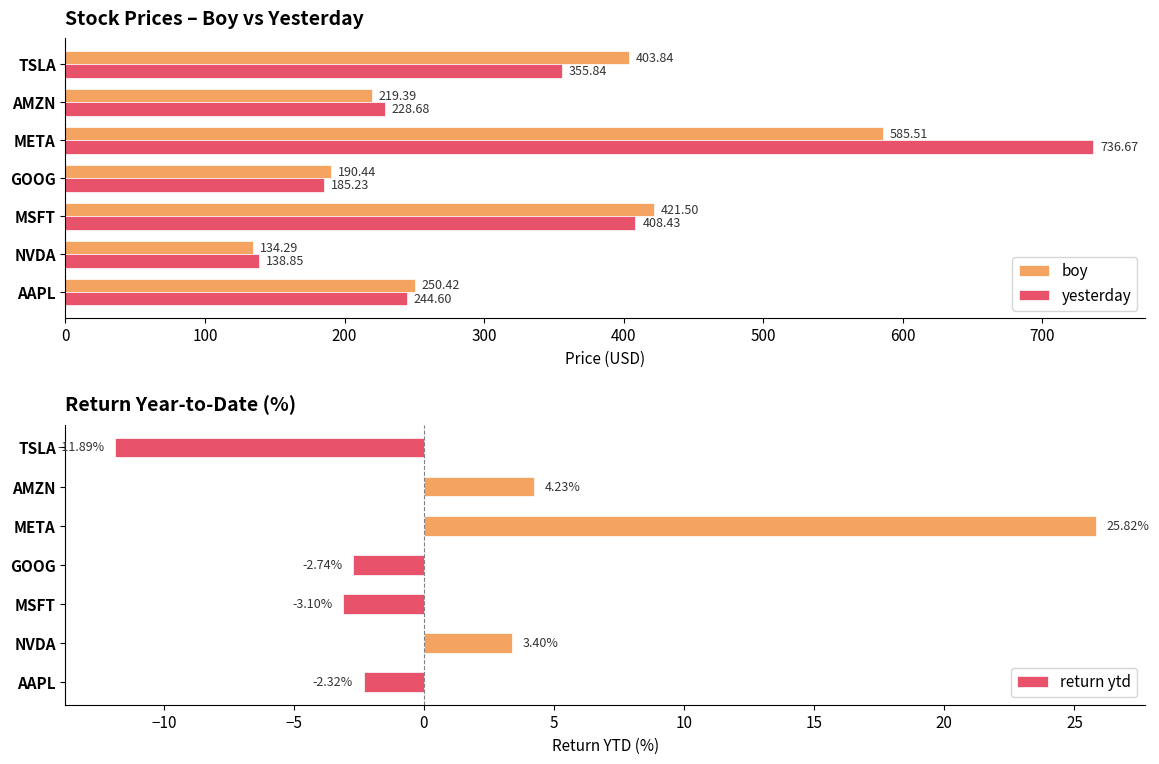

What is the sum of the boy values at TSLA and NVDA?

538.1